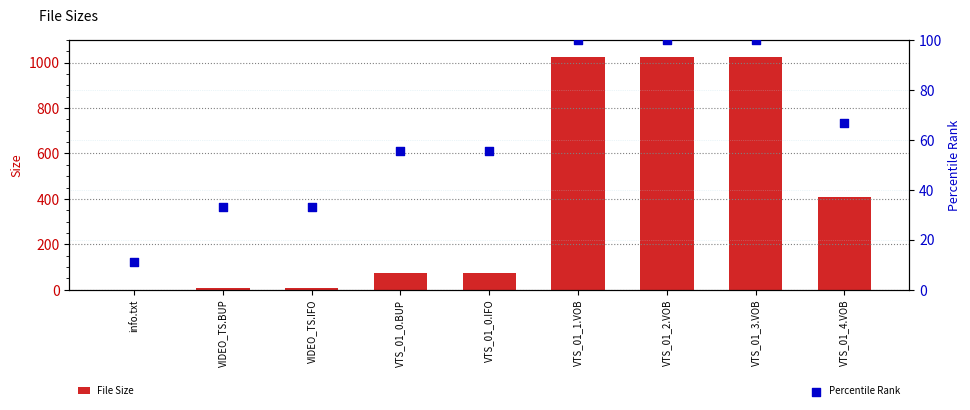

Which series contains the highest Y value?

File Size